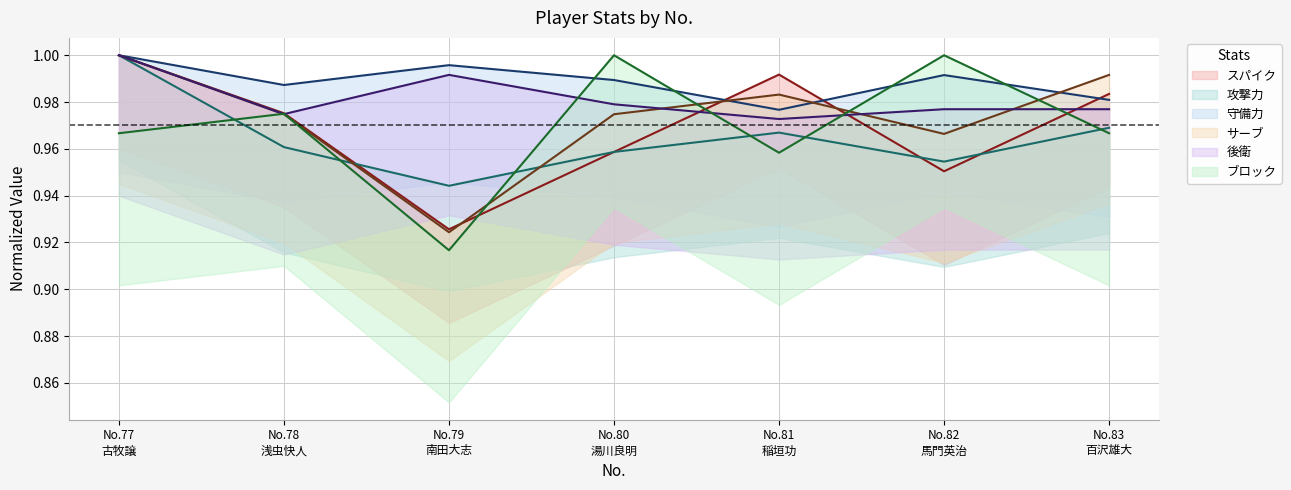

How many distinct data groups are displayed?

6